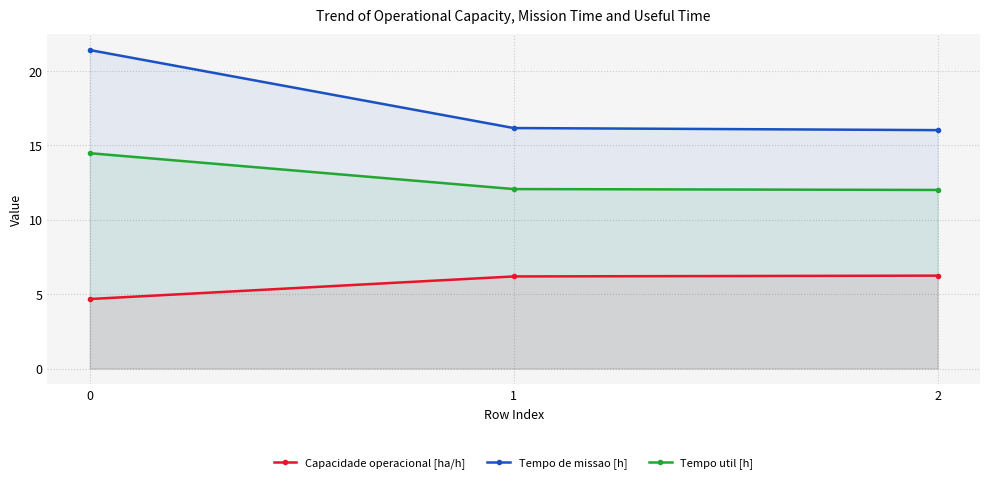

What are all the series names shown in the legend?

Capacidade operacional [ha/h], Tempo de missao [h], Tempo util [h]